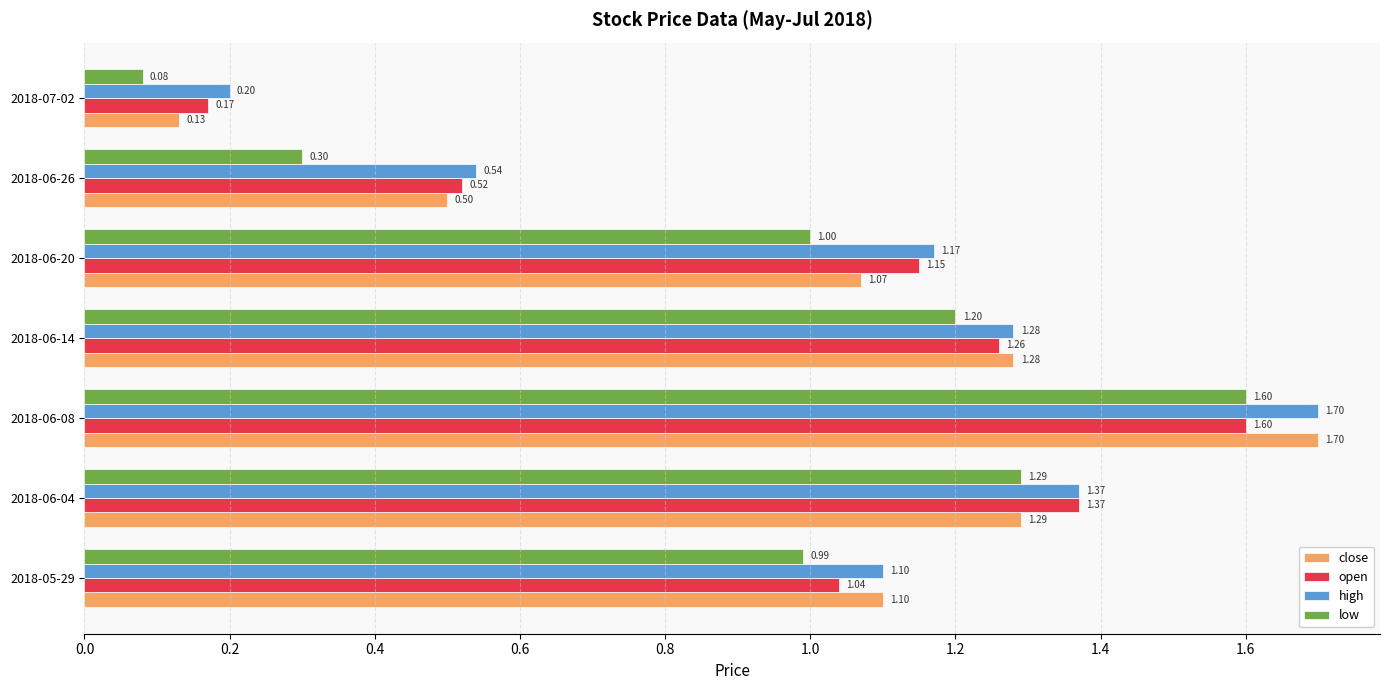

Which series has the largest total across all categories?

high